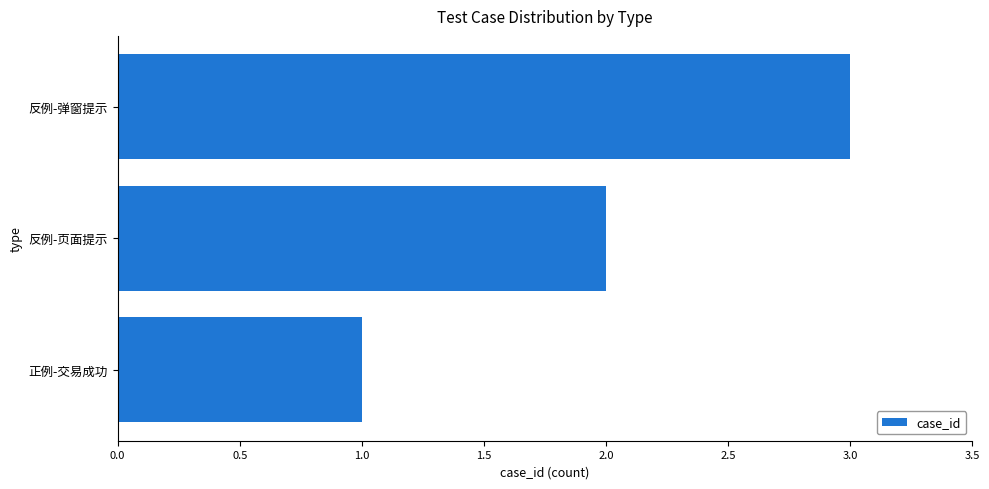

Rank the categories by value from highest to lowest.

反例-弹窗提示, 反例-页面提示, 正例-交易成功